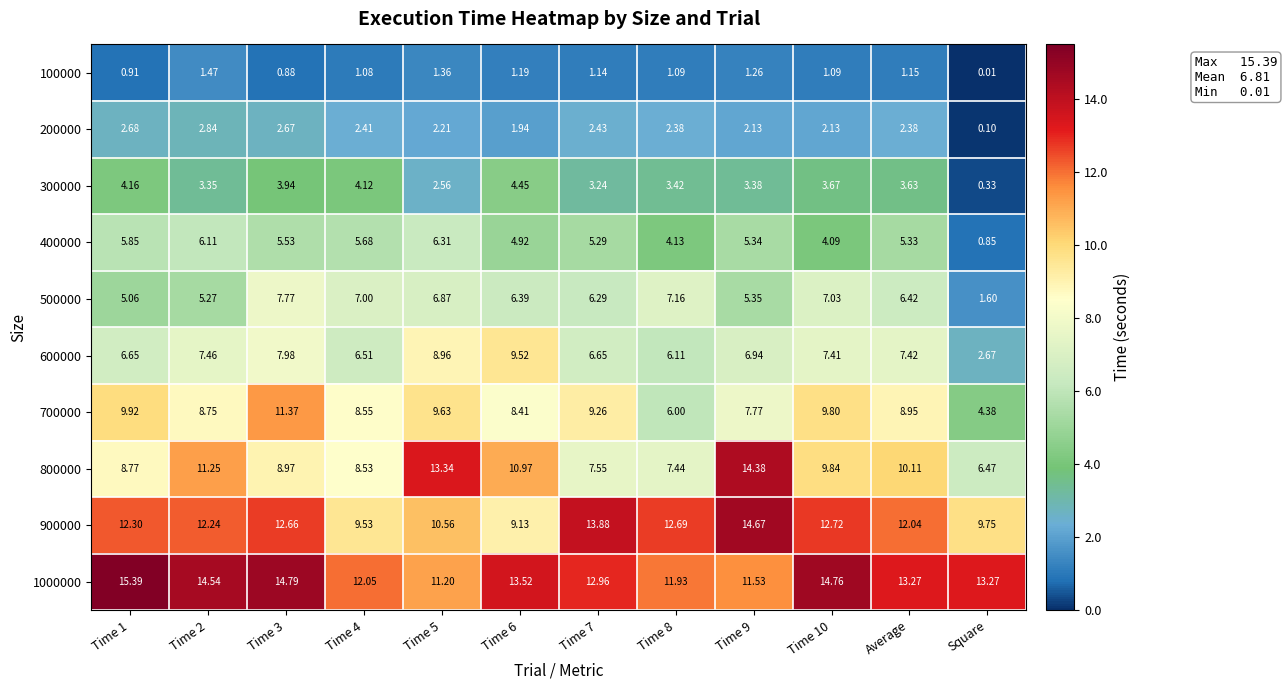

Is the value of 700000 at Time 4 greater than the value of 200000 at Time 2?

Yes